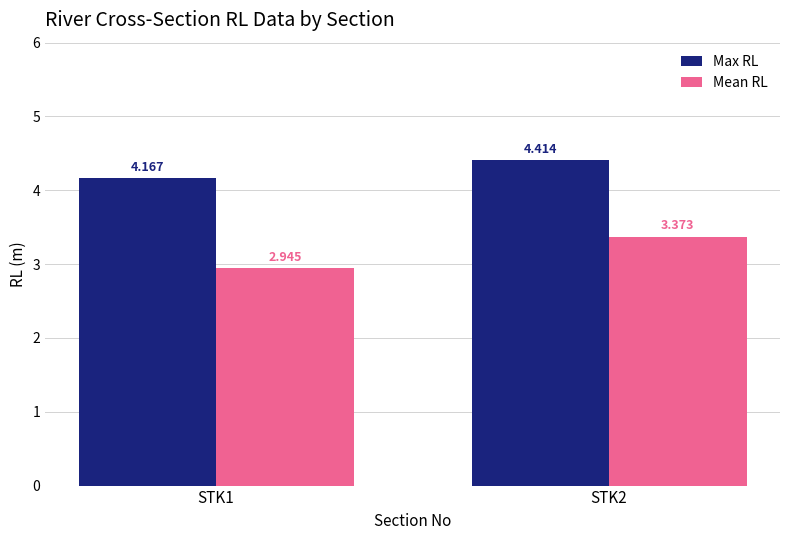

What is the average value of the Mean RL series?

3.2